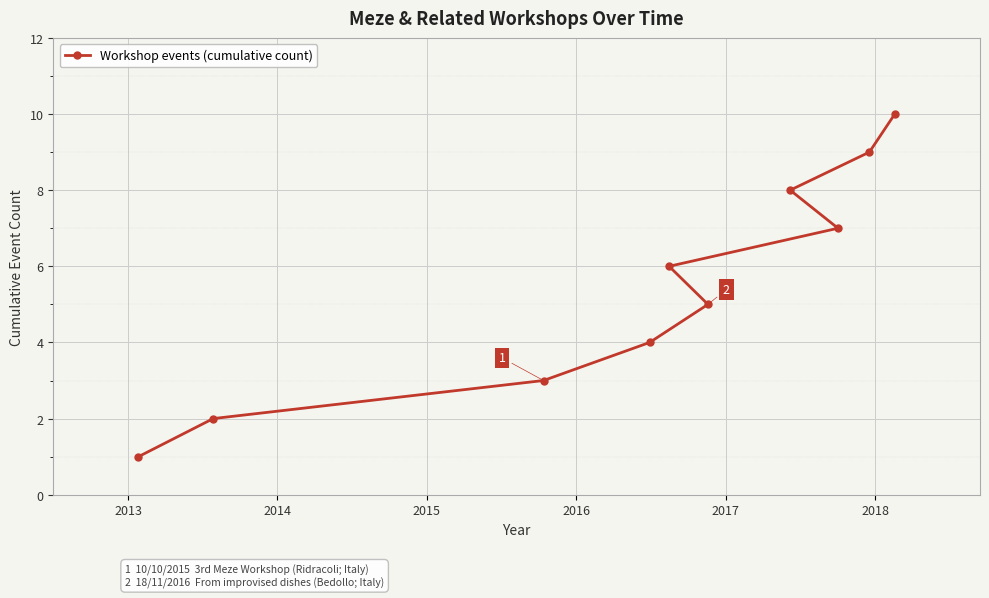

True or false: there are more than 0 points higher than both neighbors.

False